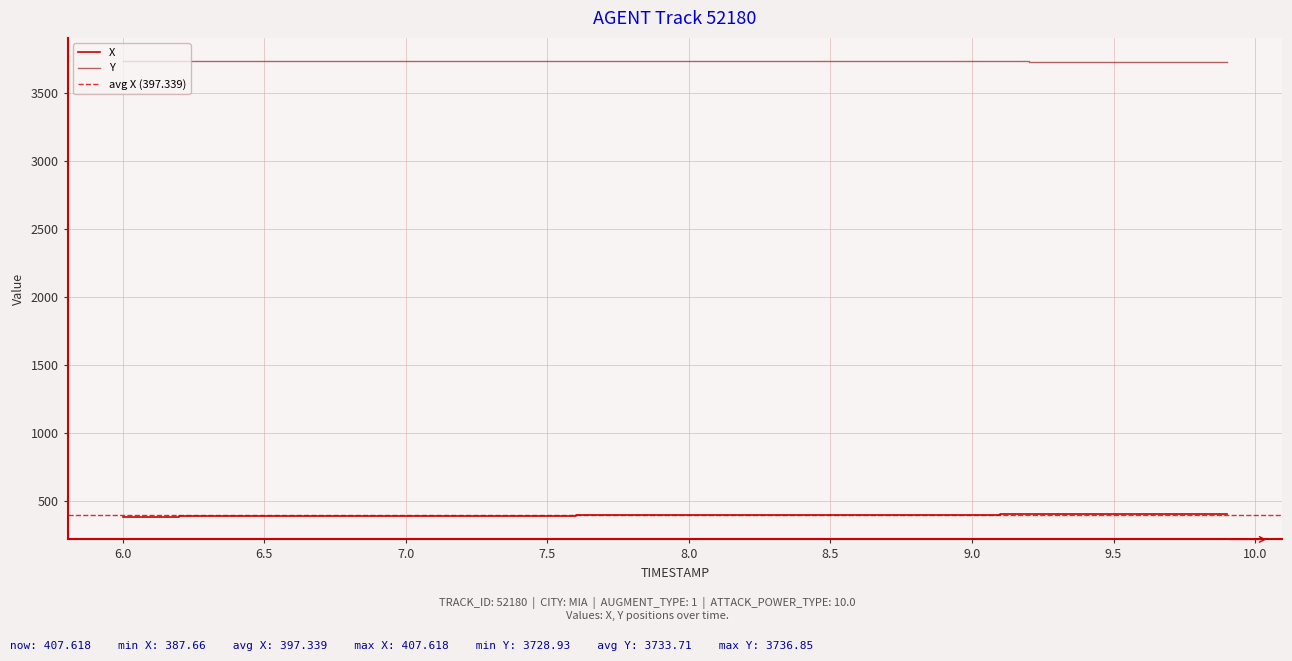

Which series has the largest total across all categories?

Y